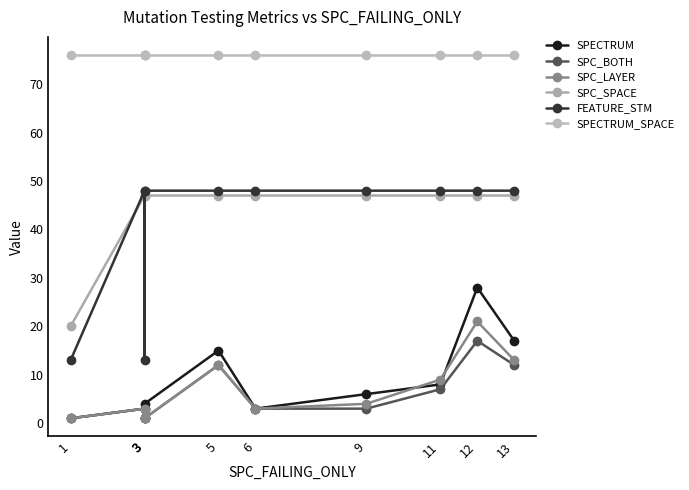

How many data points in SPECTRUM are above 6?

4